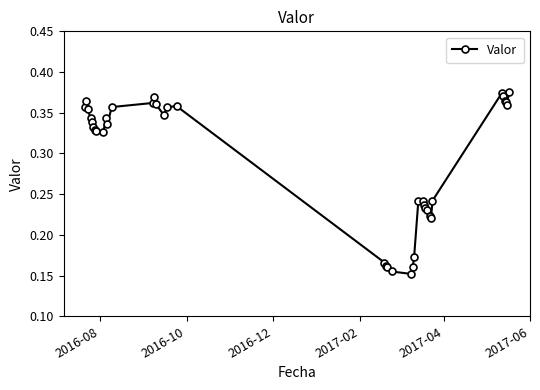

Count the values in the range 0 to 1.

39